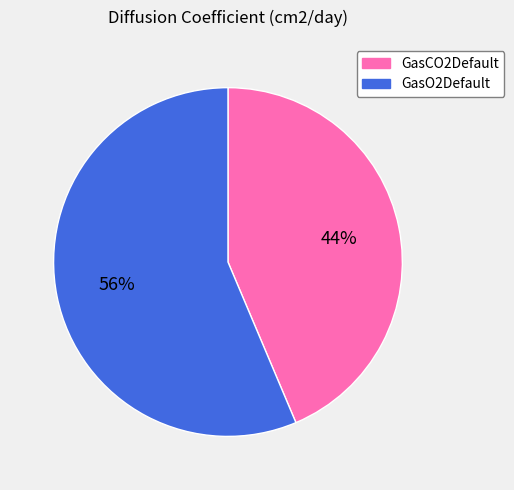

Rank the categories by value from lowest to highest.

GasCO2Default, GasO2Default